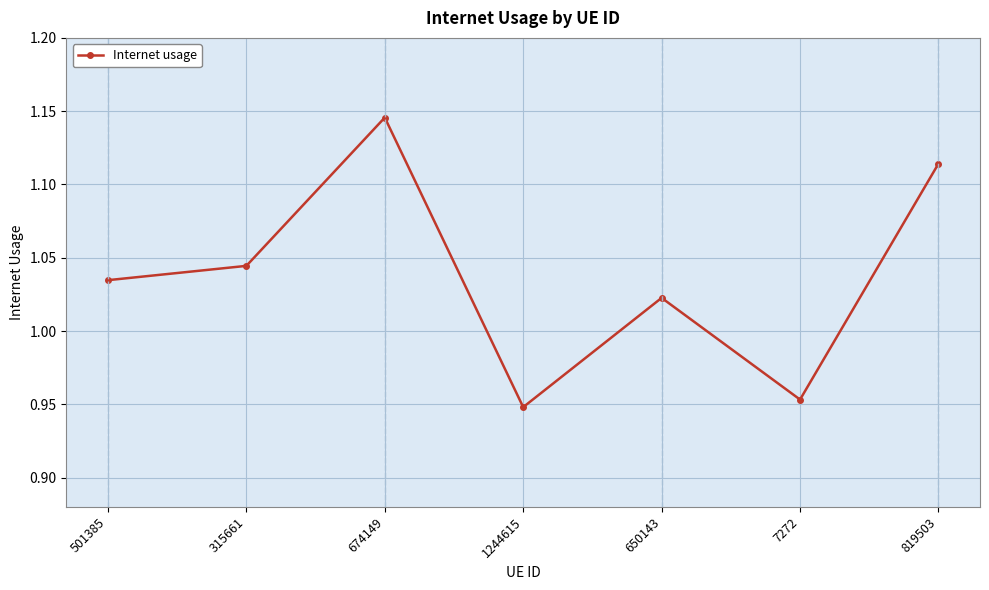

What is the sum of all values?

7.3